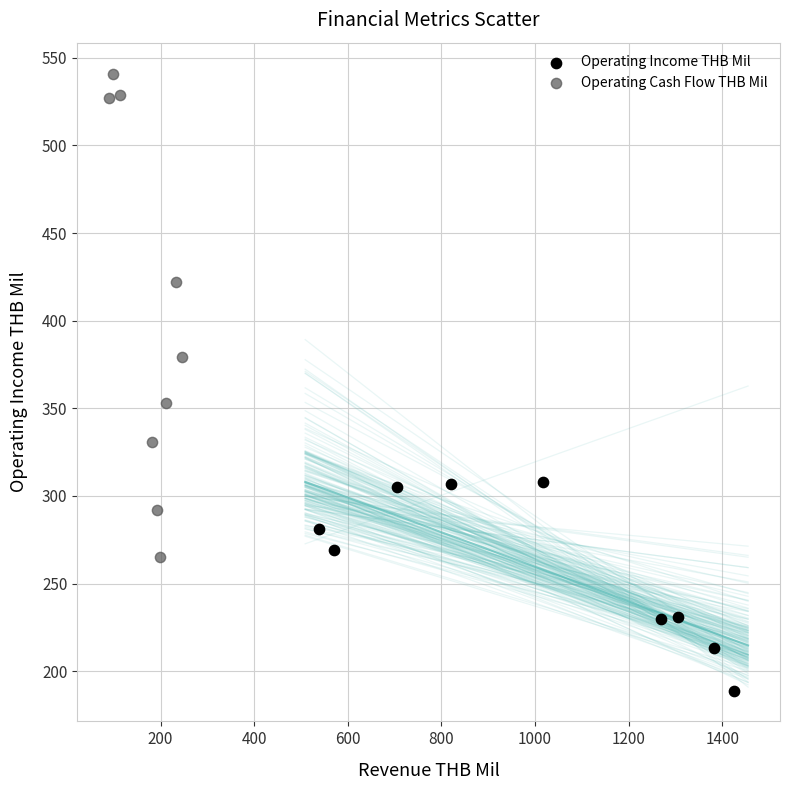

Which series contains the lowest Y value?

Operating Income THB Mil